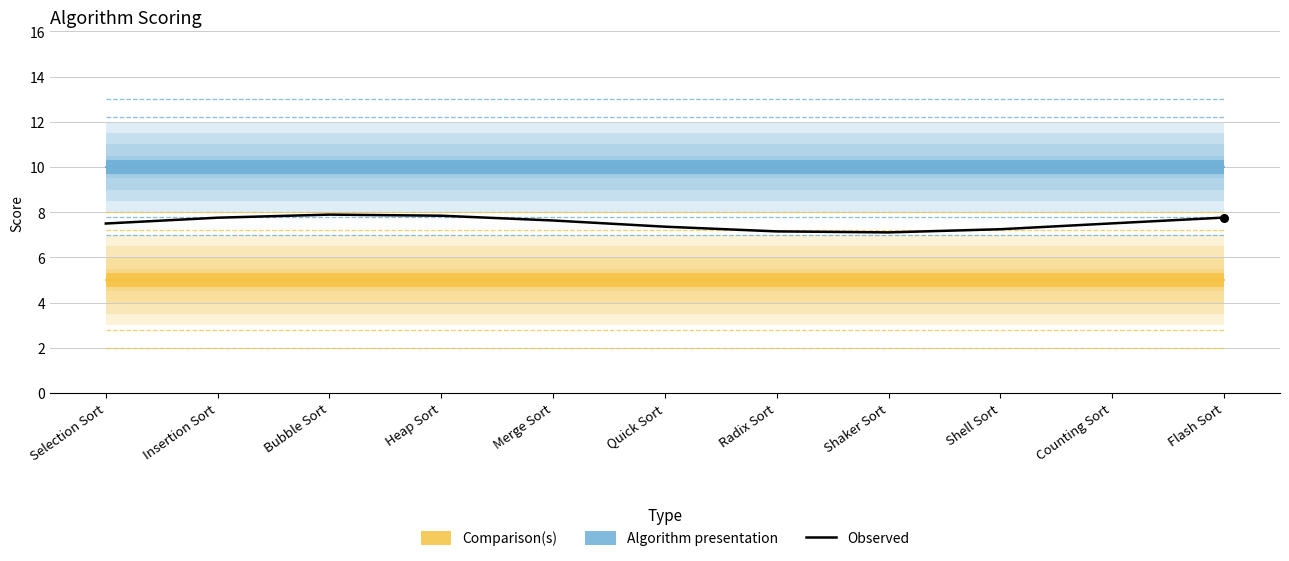

What is the ratio of the value at Insertion Sort to the value at Shell Sort?

1.1